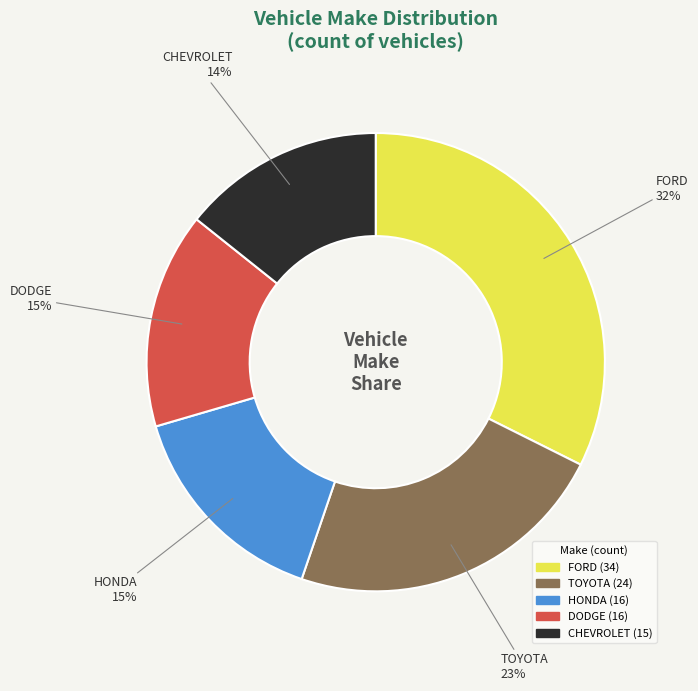

Is it true that CHEVROLET is 20% of the pie?

False